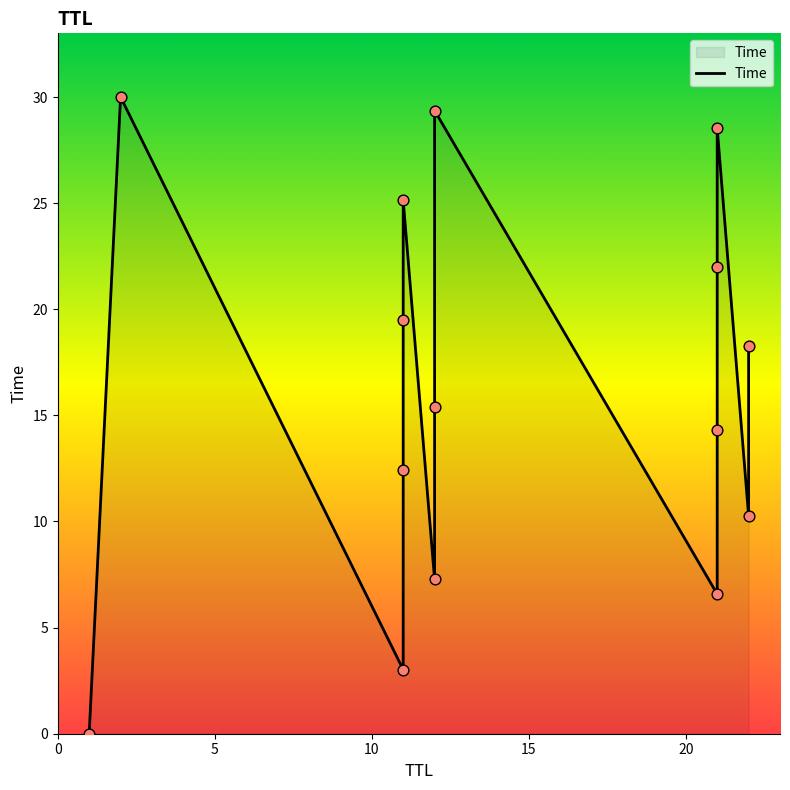

Approximately how many times larger is the value at 11 compared to 12?

1.6